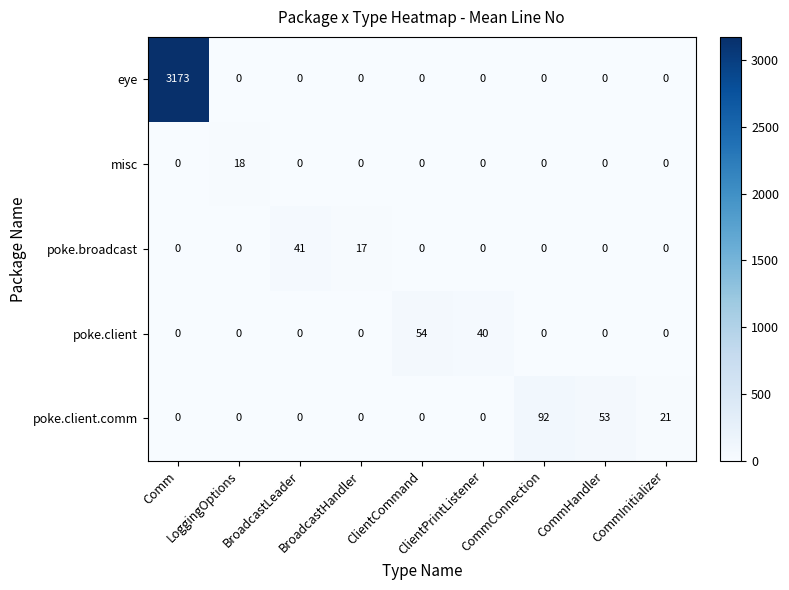

At how many categories does at least one series exceed 194?

1